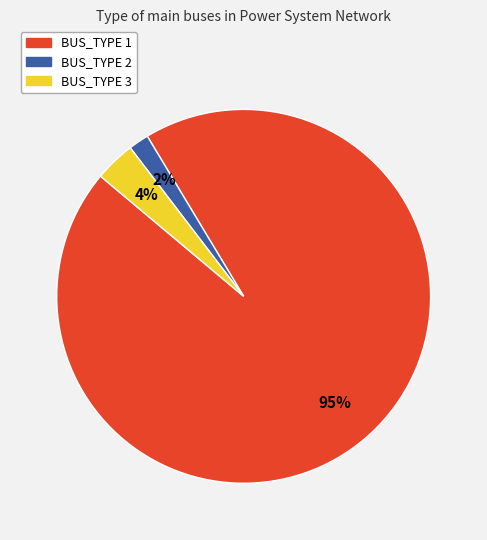

To the nearest percent, what is the average slice percentage?

33%